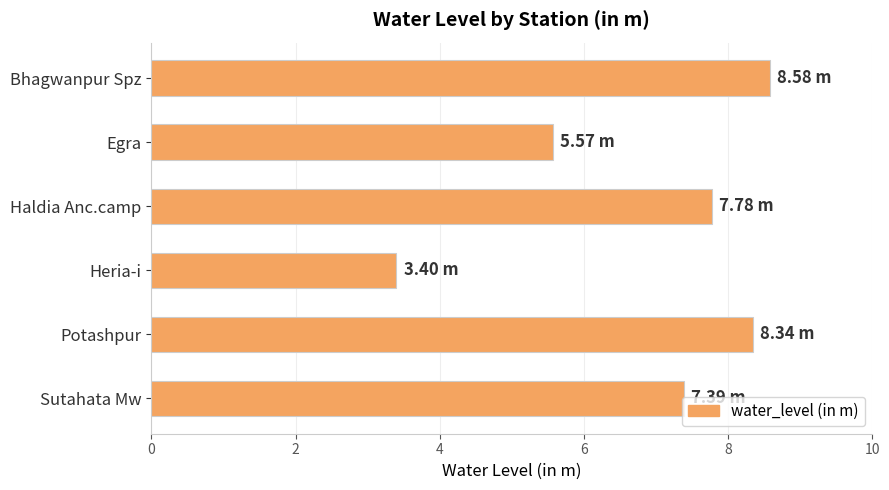

Approximately how many times larger is the value at Bhagwanpur Spz compared to Egra?

1.5